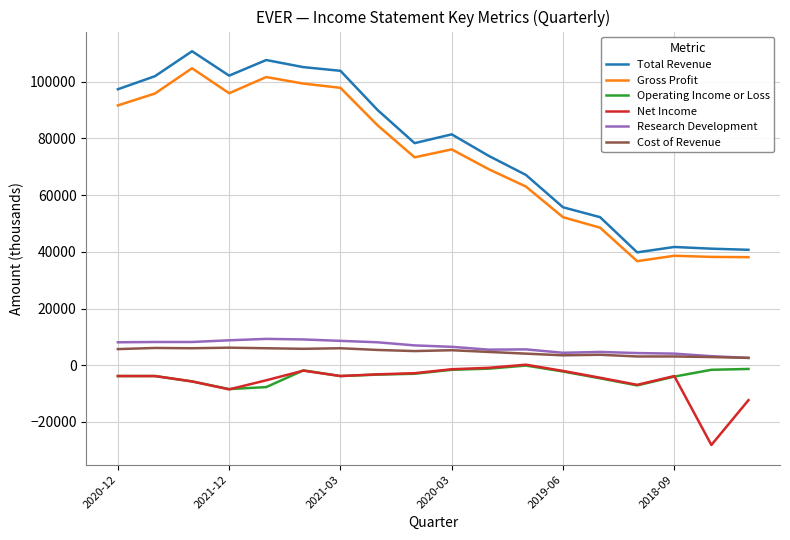

Which series has the widest spread of values?

Total Revenue